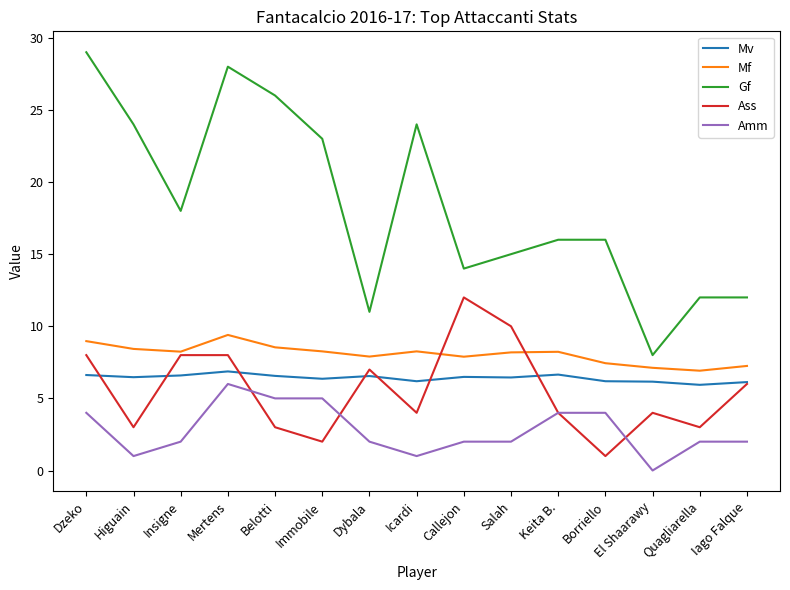

What is the sum of the Mf values at Salah and Borriello?

15.6